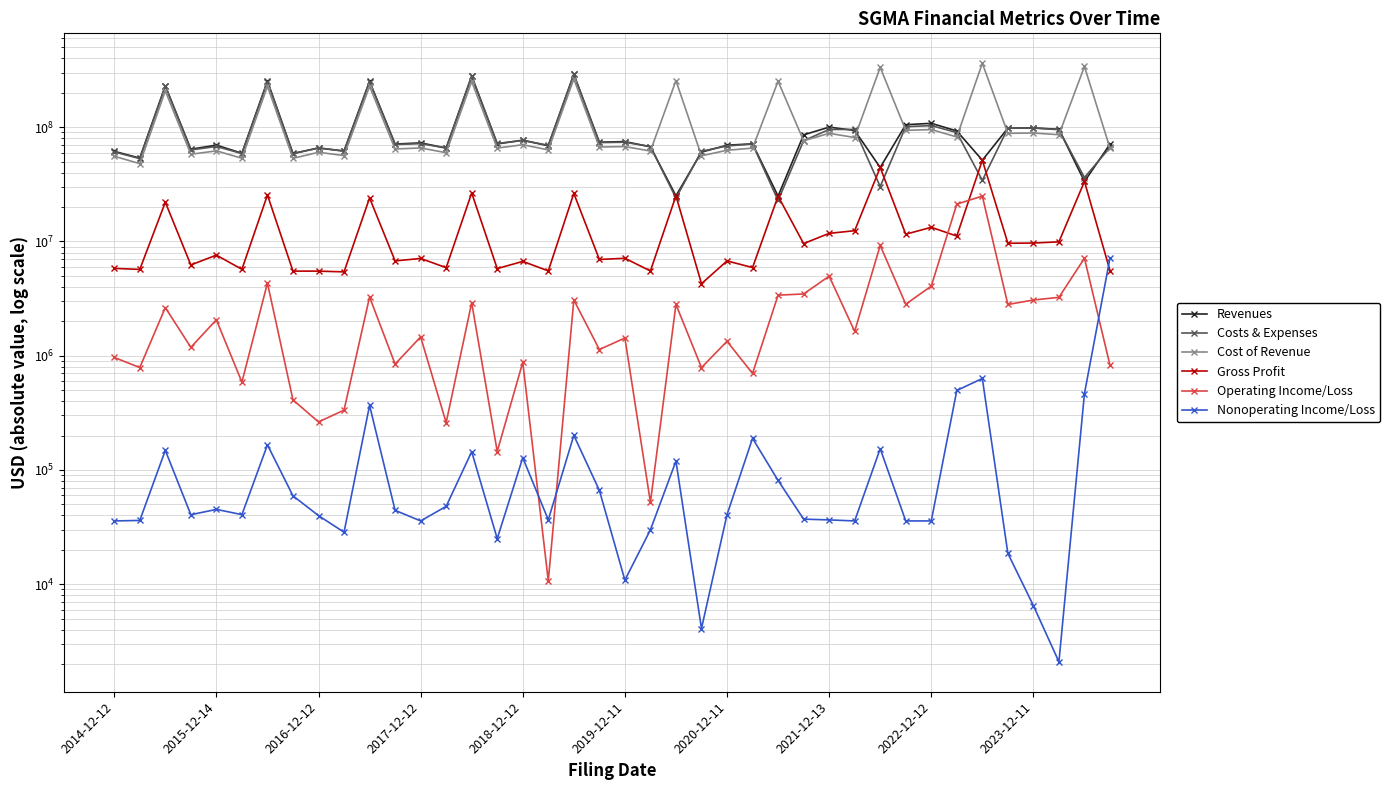

The value of Nonoperating Income/Loss at 22 is 171918. True or false?

False